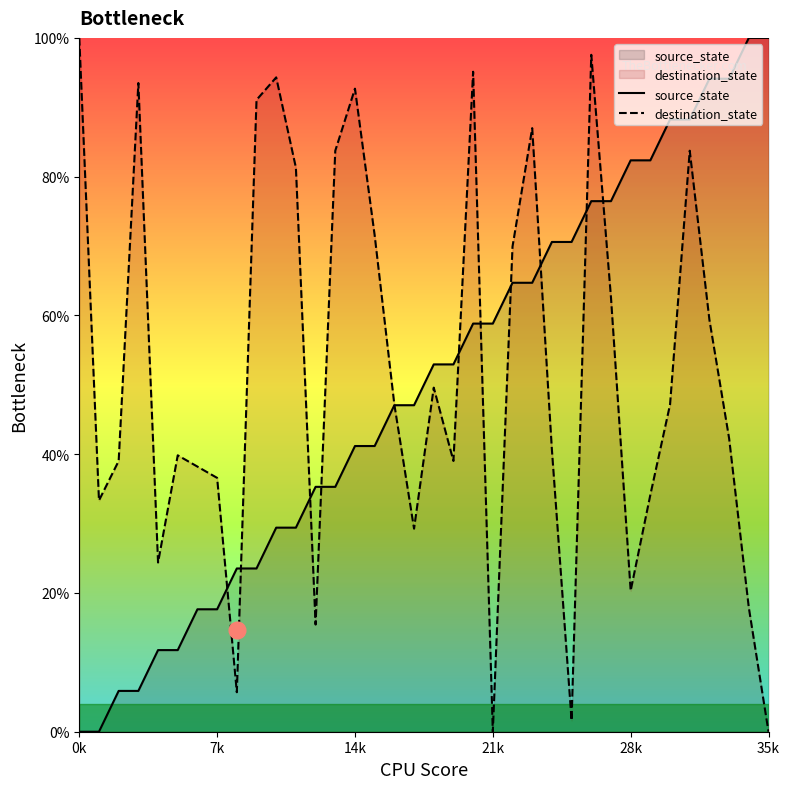

How many positive values does the source_state series have?

34